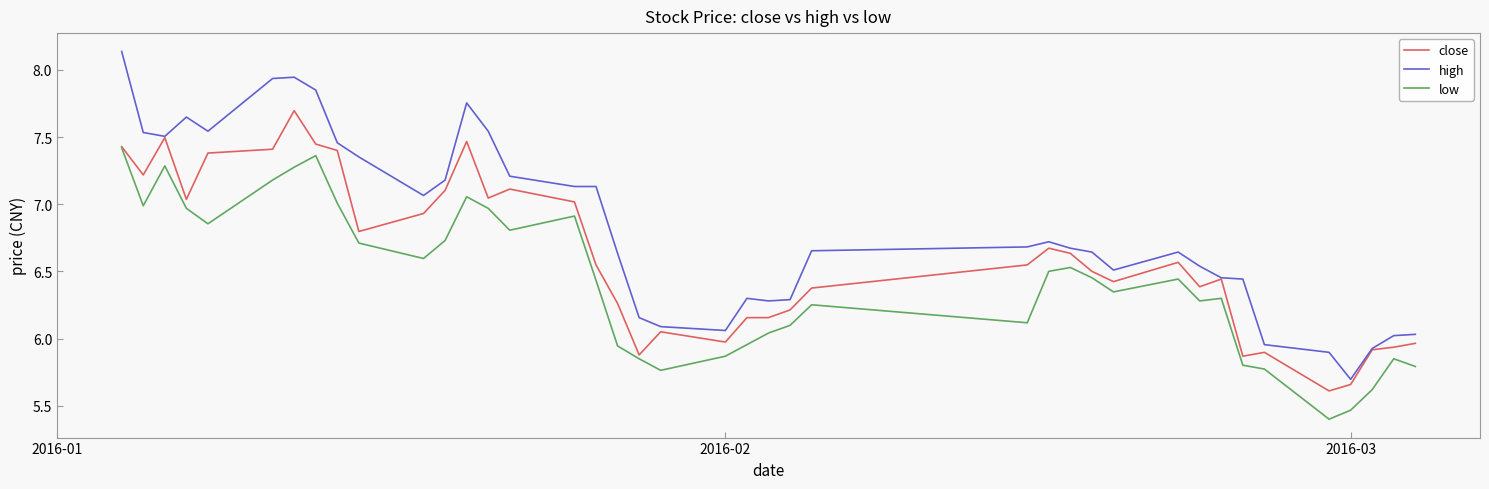

True or false: low and high cross at least once.

False